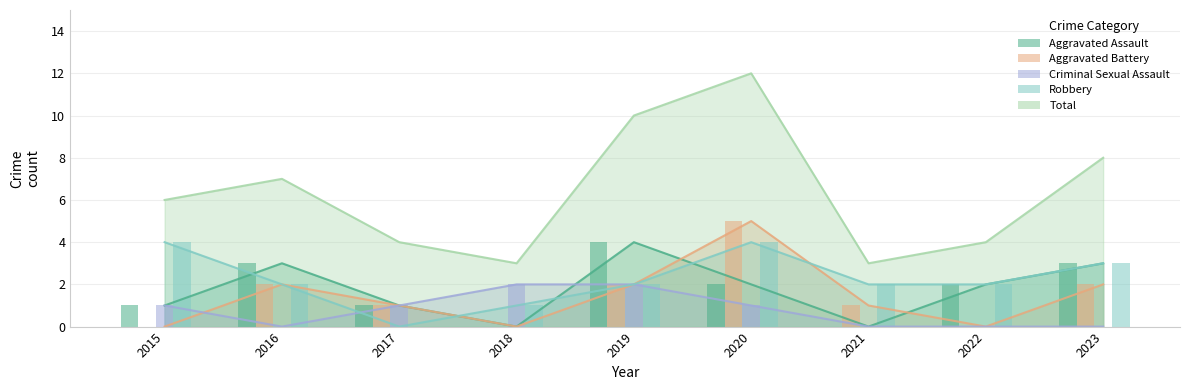

The value of Aggravated Battery at 2023 is 2. True or false?

True